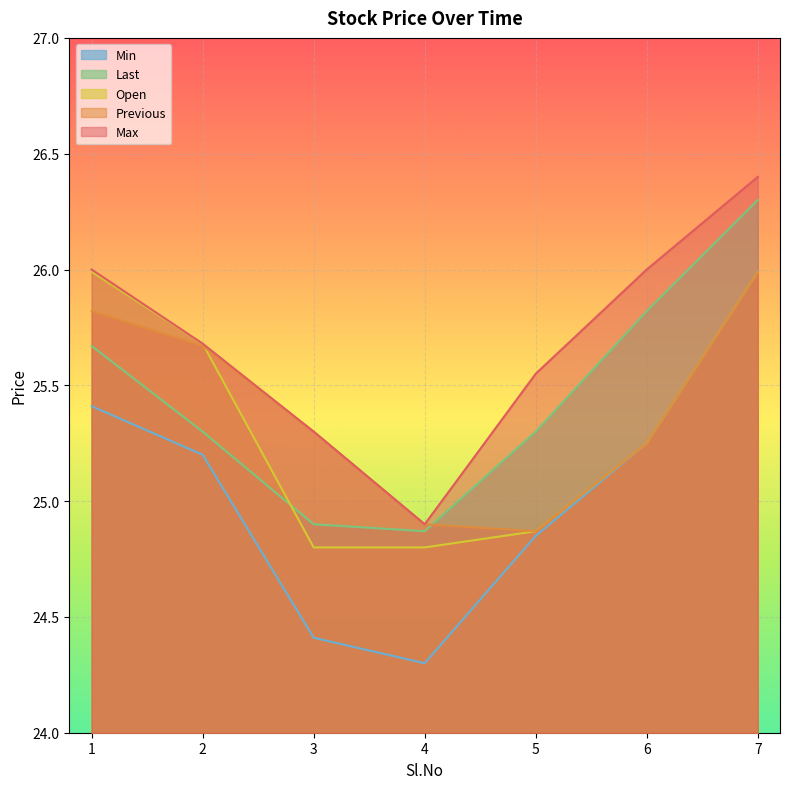

The Previous series shows 25.3 at 3. True or false?

True